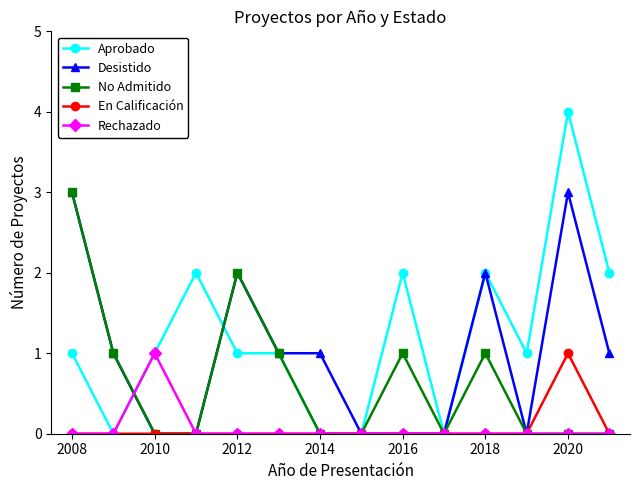

Which series has the largest total across all categories?

Aprobado